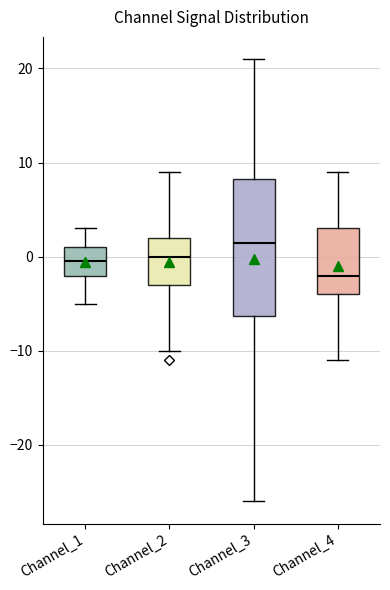

Where does the median line of the box for Channel_2 sit on the y-axis? The values are not printed on the chart, so give them approximately, as read against the axis.

0